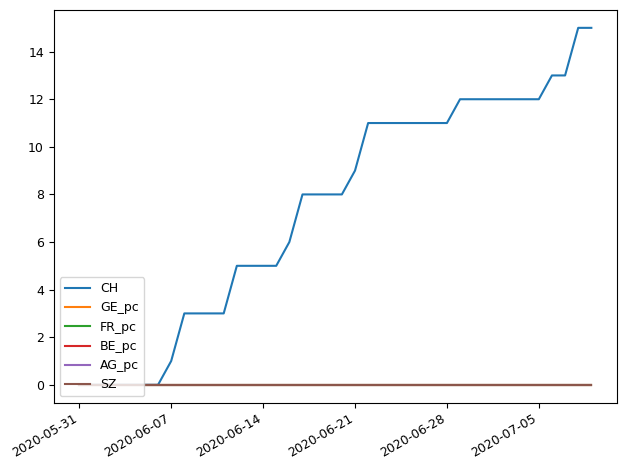

Does the chart display data point markers on the line(s)?

No